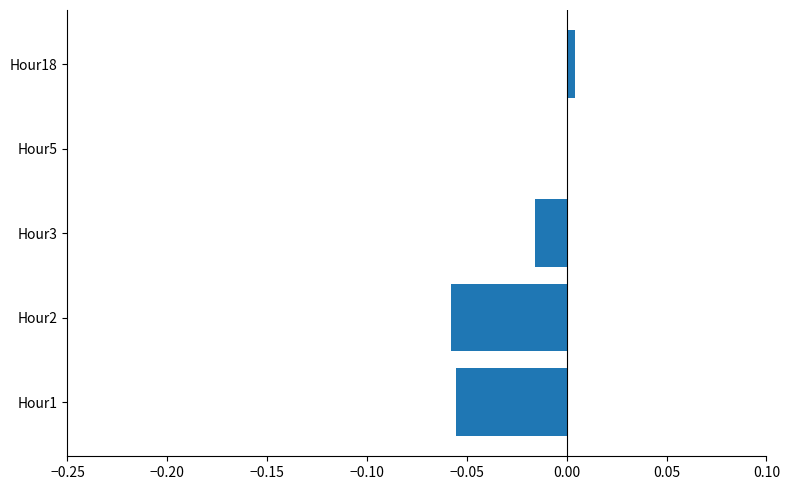

Which label corresponds to the largest value in the chart?

Hour18